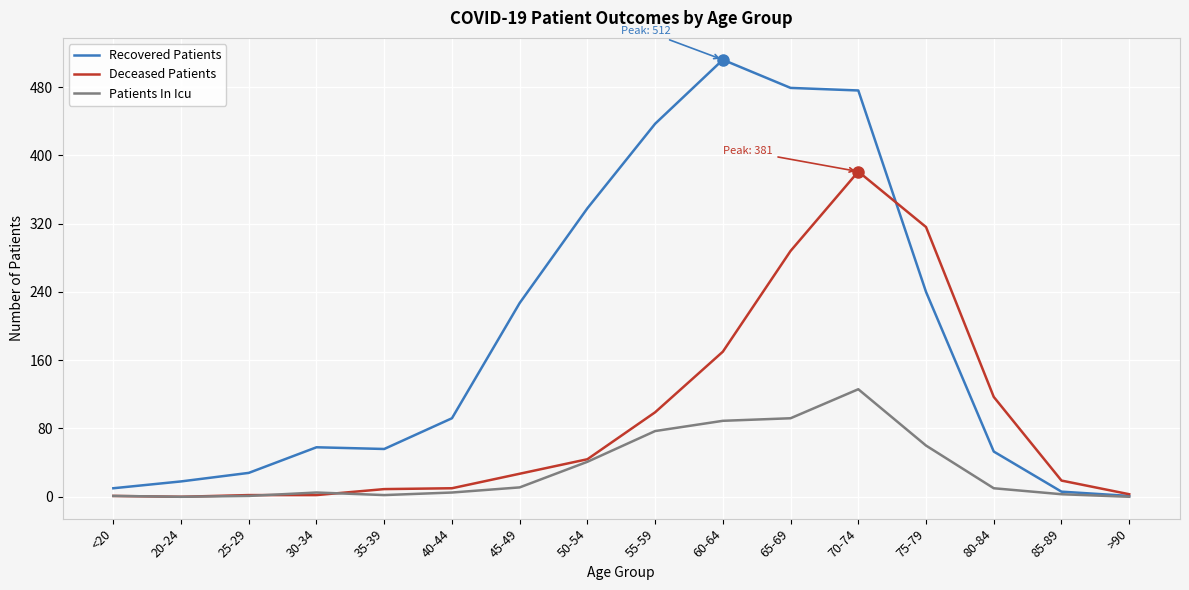

What is the total value across all series at 25-29?

31